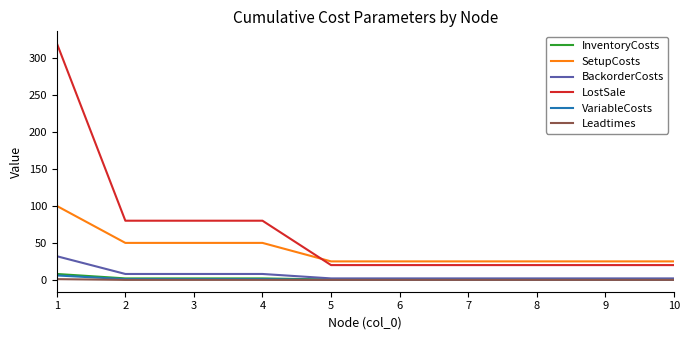

What is the difference between the maximum and minimum values in the SetupCosts series?

75.0